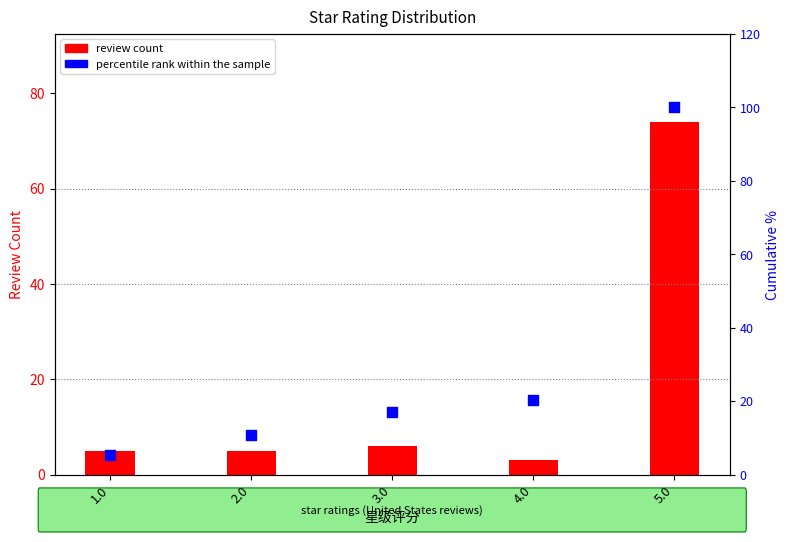

What are all the series names shown in the legend?

review count, percentile rank